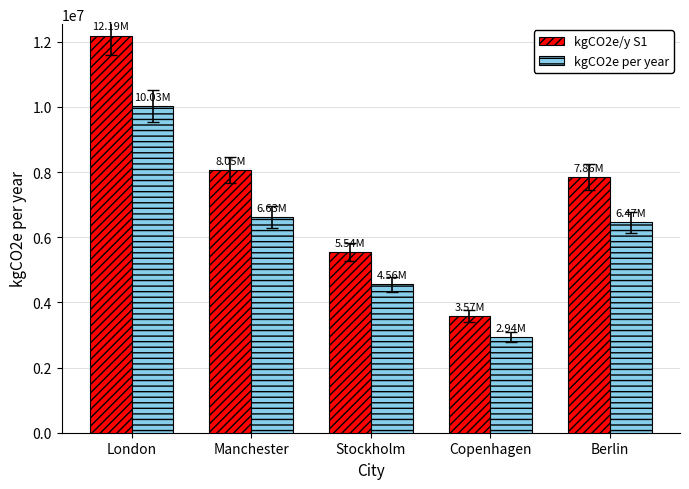

The kgCO2e per year series shows 6465326.0 at Berlin. True or false?

True